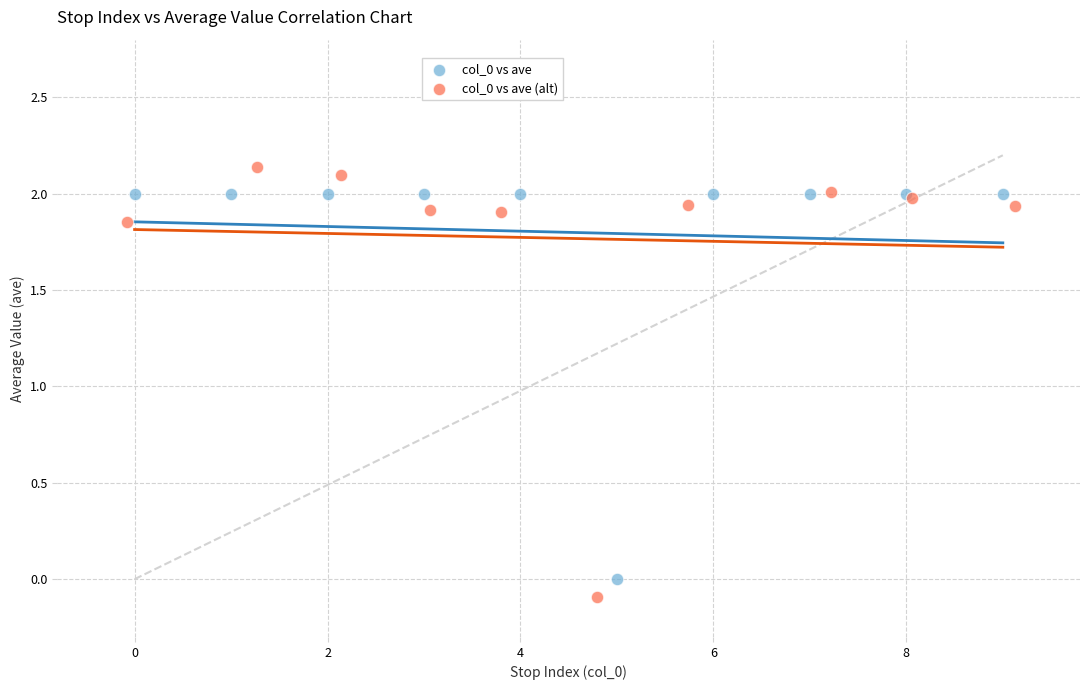

Which series has the largest Y range (max minus min)?

col_0 vs ave (alt)